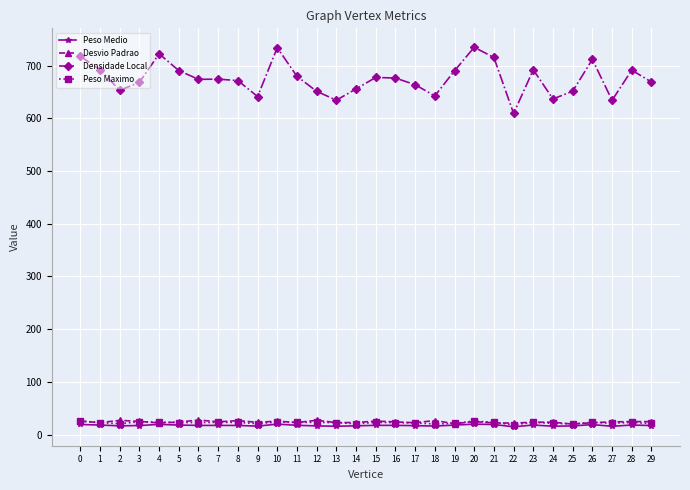

What are all the series names shown in the legend?

Peso Medio, Desvio Padrao, Densidade Local, Peso Maximo